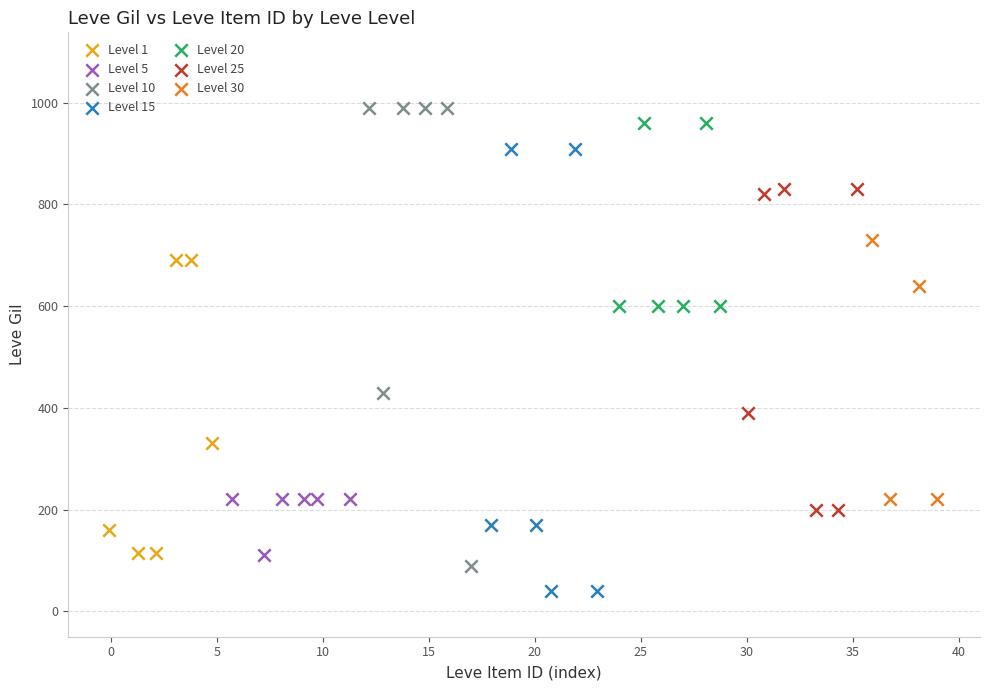

What are all the series names shown in the legend?

Level 1, Level 5, Level 10, Level 15, Level 20, Level 25, Level 30